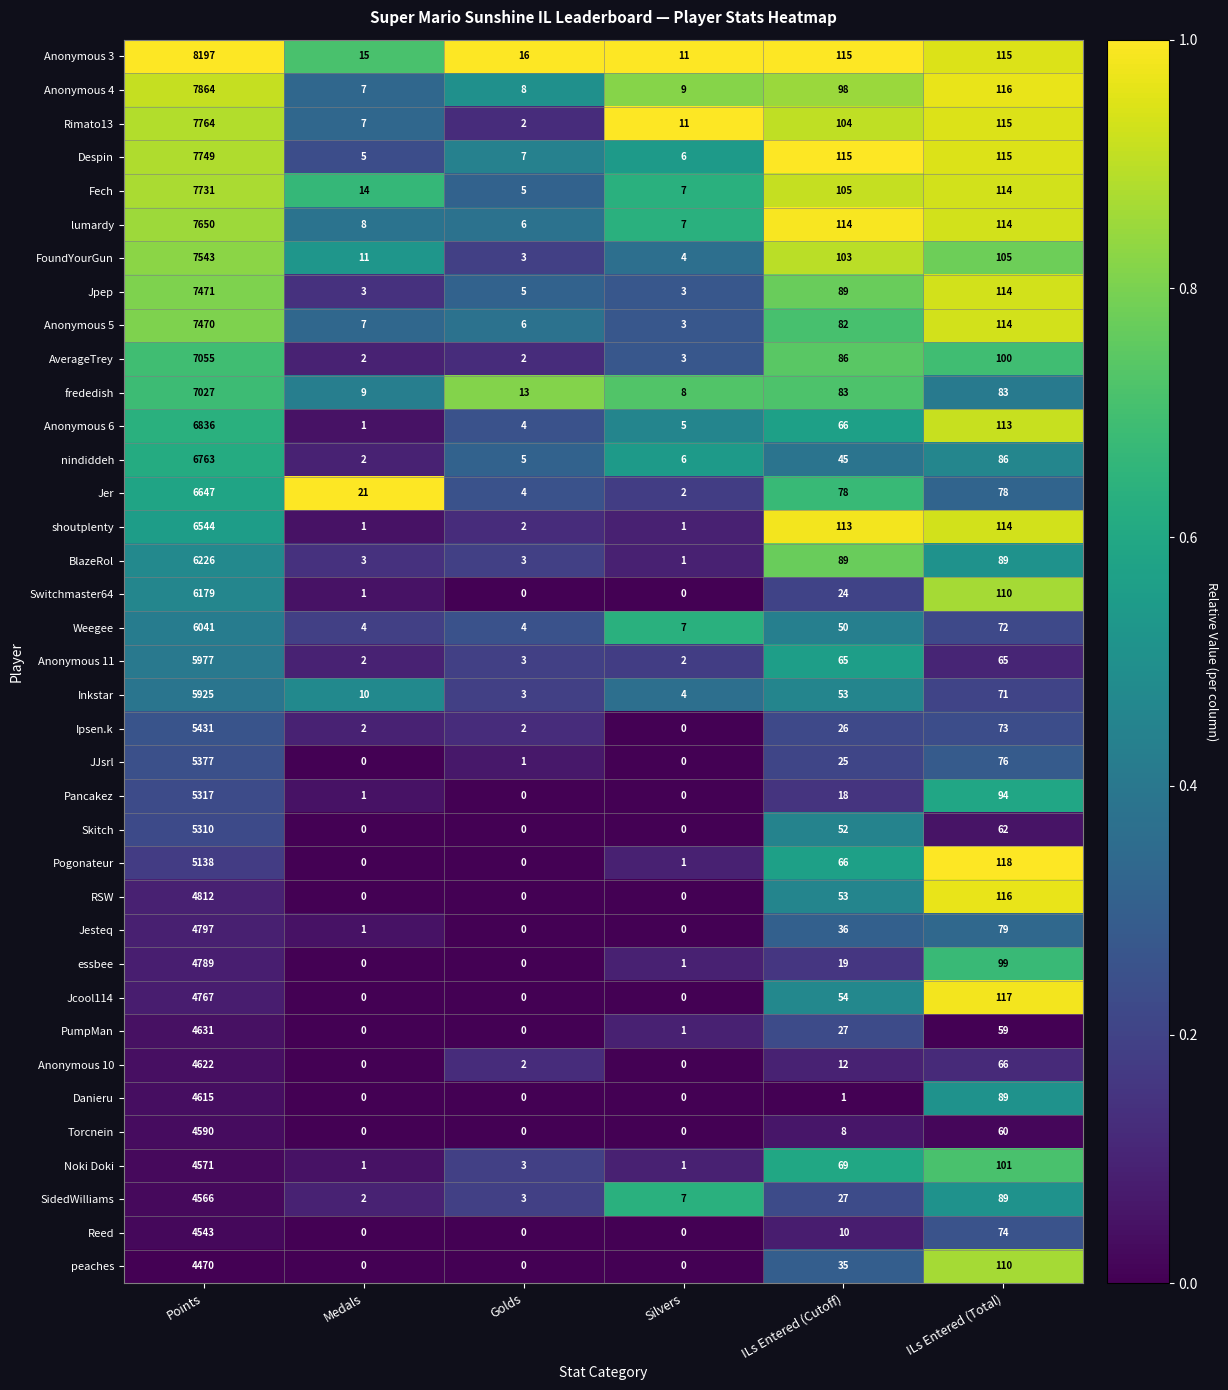

What is the approximate value of Rimato13 at ILs Entered (Total), to the nearest 100?

100